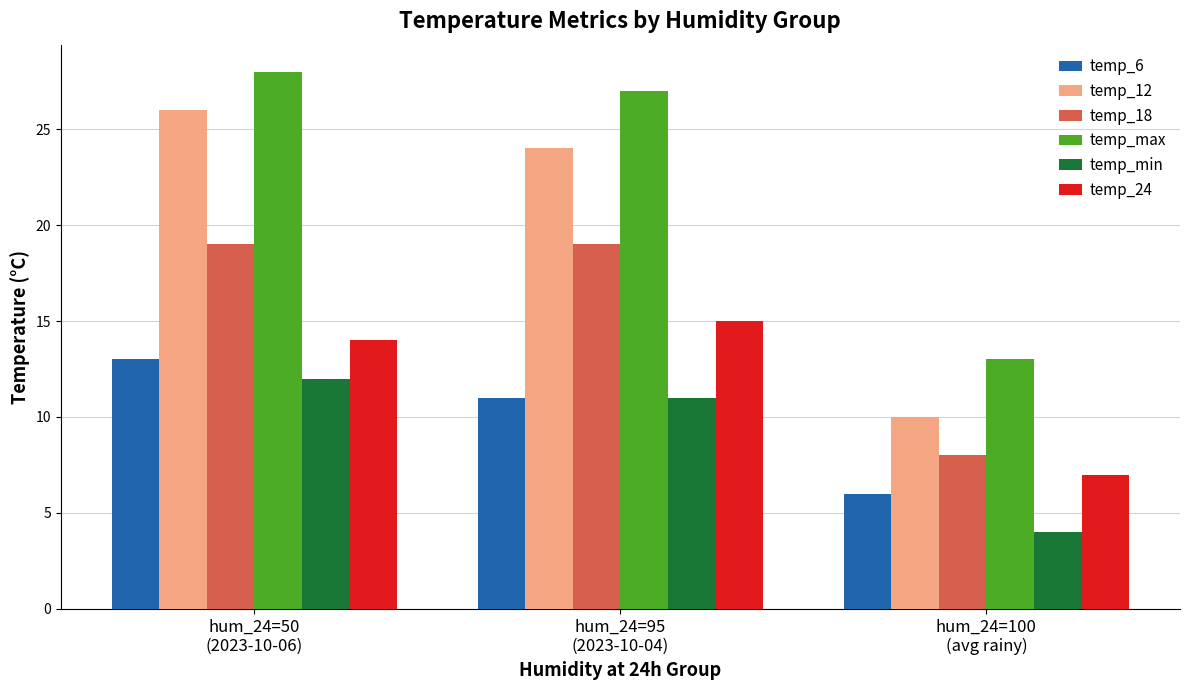

Rank the categories by temp_24 value from highest to lowest.

hum_24=95
(2023-10-04), hum_24=50
(2023-10-06), hum_24=100
(avg rainy)